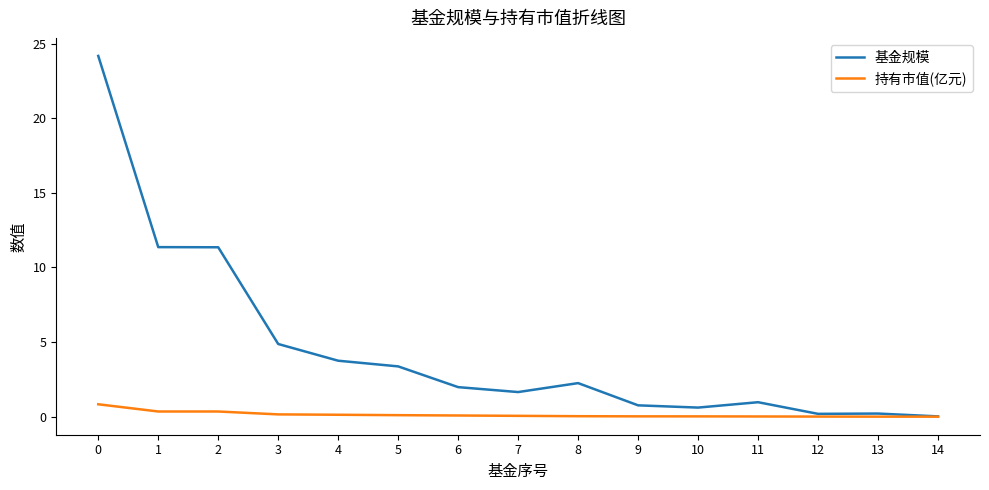

What is the difference between the 持有市值(亿元) values at 0 and 7?

0.8